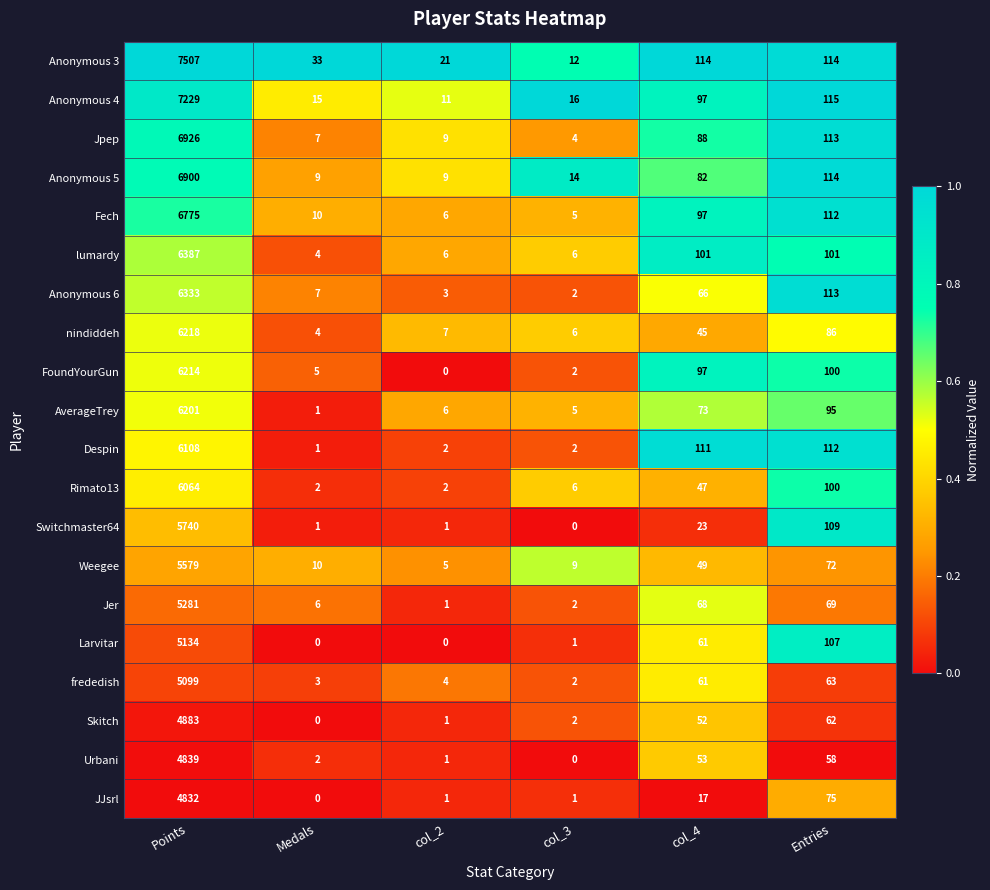

Between col_4 and Entries, which series saw the biggest shift?

Switchmaster64